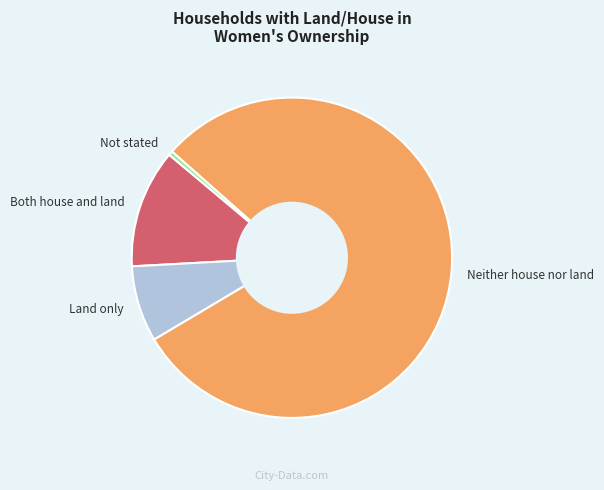

Count the number of slices in the pie.

4